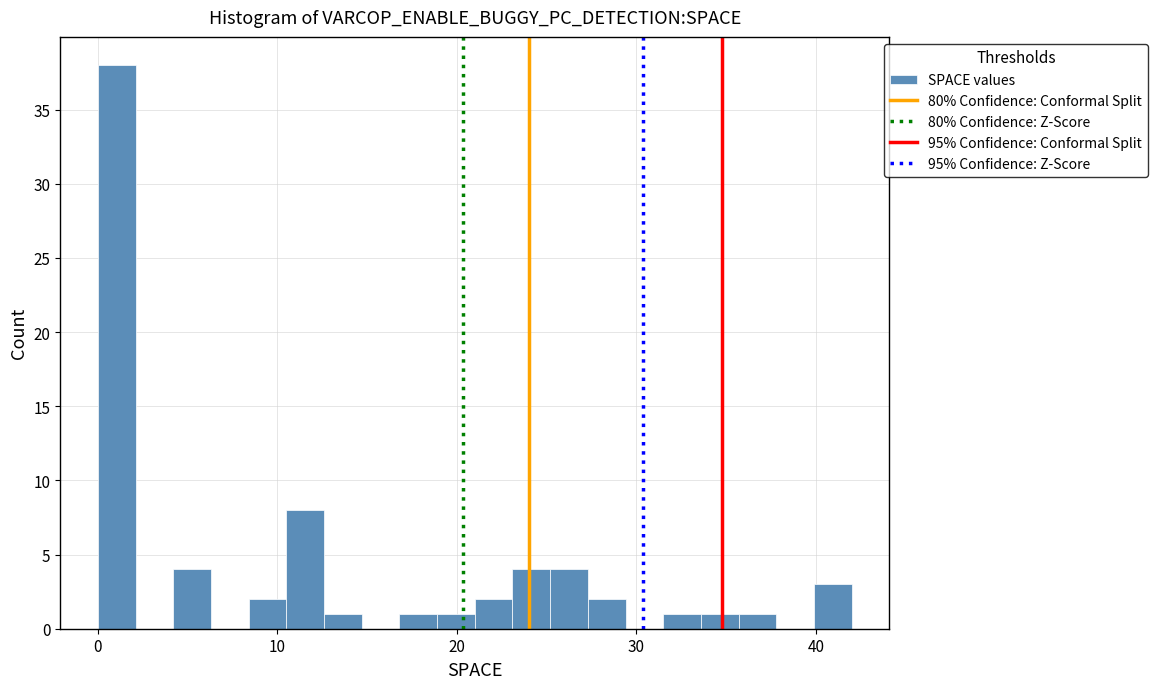

Around what value on the x-axis is the tallest bar? Give the approximate position of its centre, as read against the axis.

1